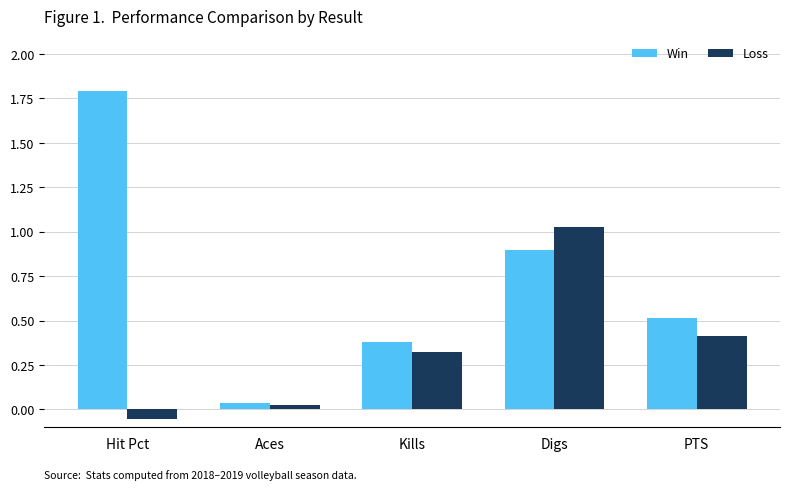

Where does the Loss series first go above 0?

Aces